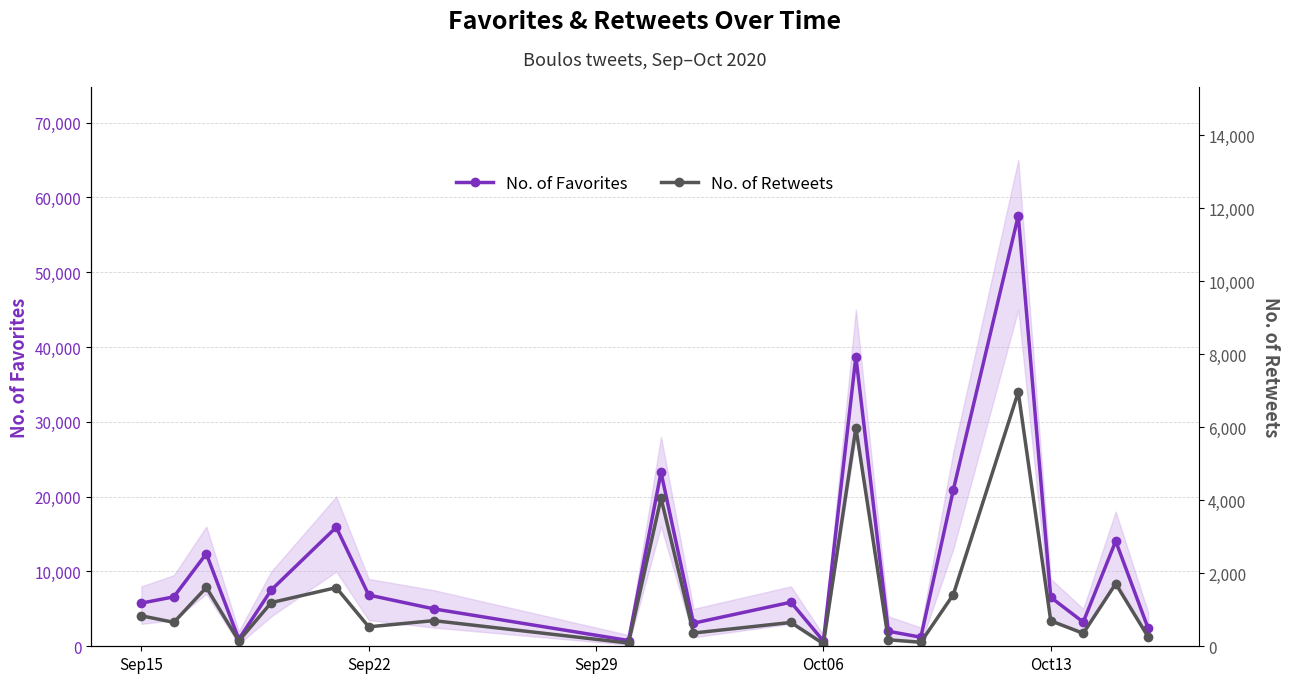

How many interior local peaks does the No. of Favorites series have?

7